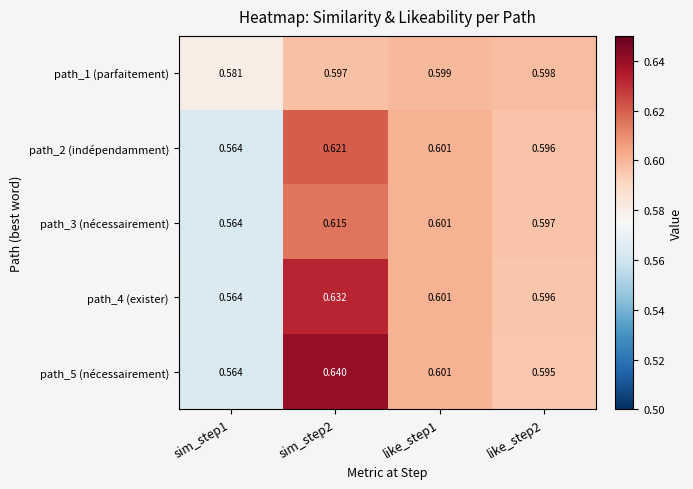

At which category does the chart reach its minimum across all series?

sim_step1